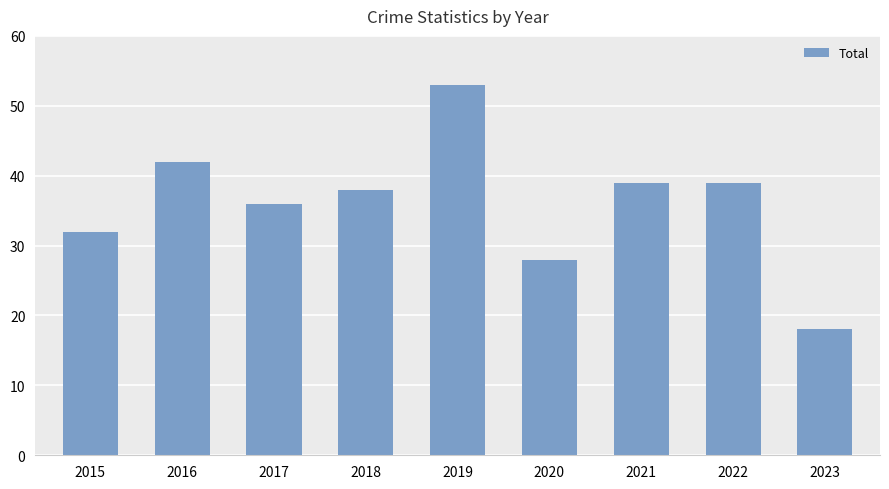

True or false: the data shows 11 at 2015.

False